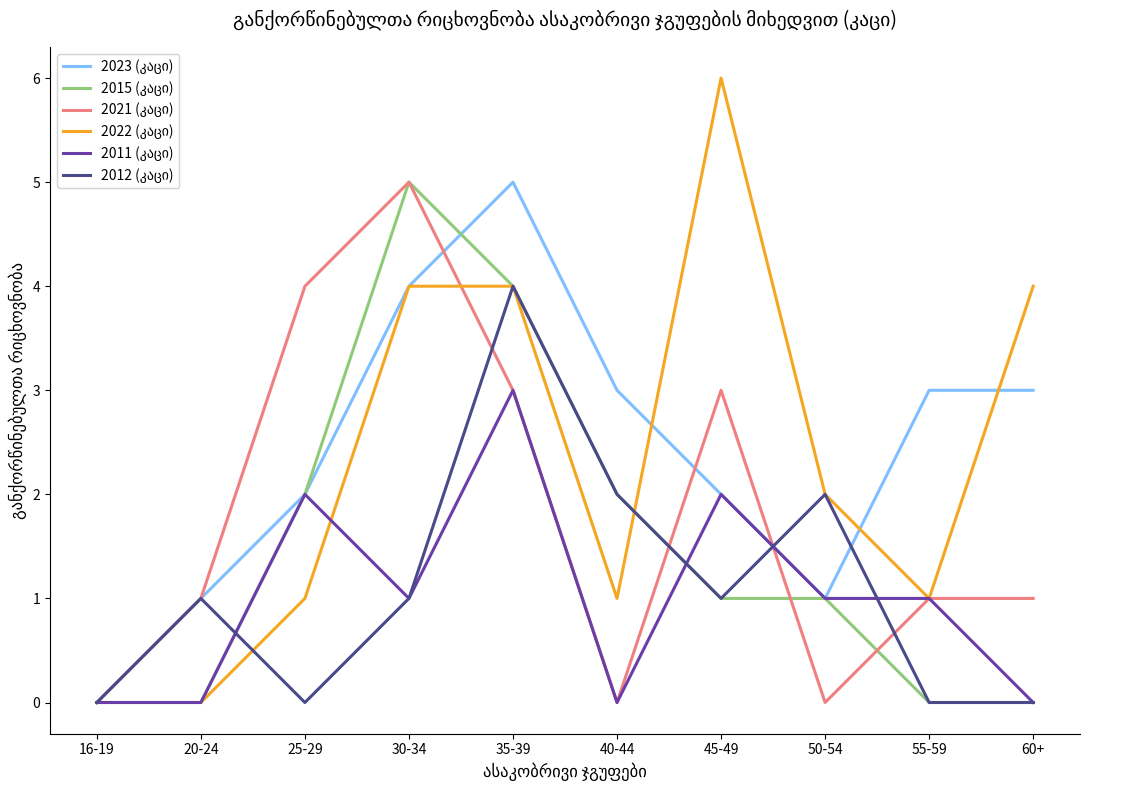

What position from the right is 40-44?

5